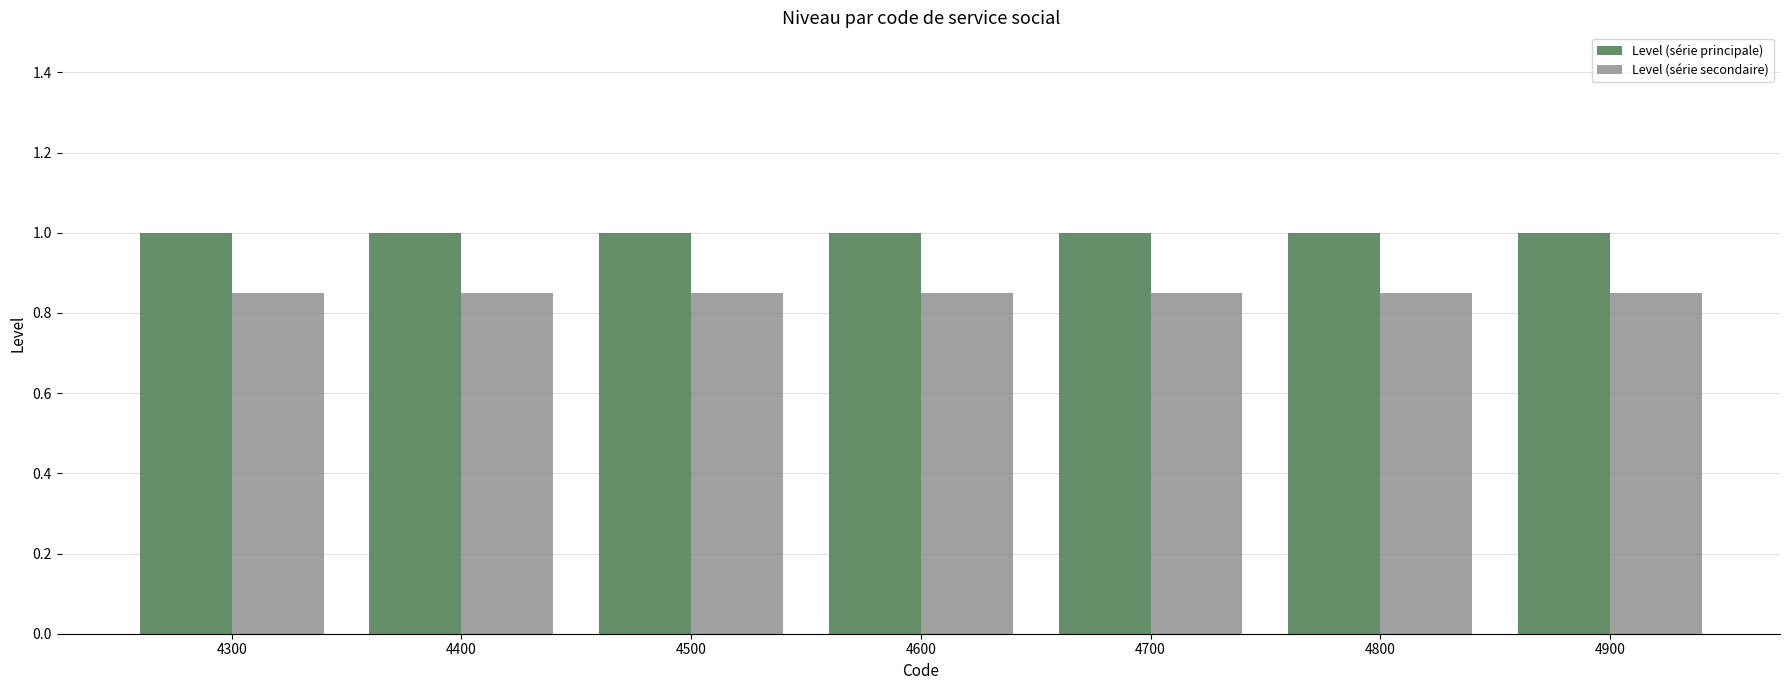

What is the sum of the Level (série principale) values at 4600 and 4700?

2.0